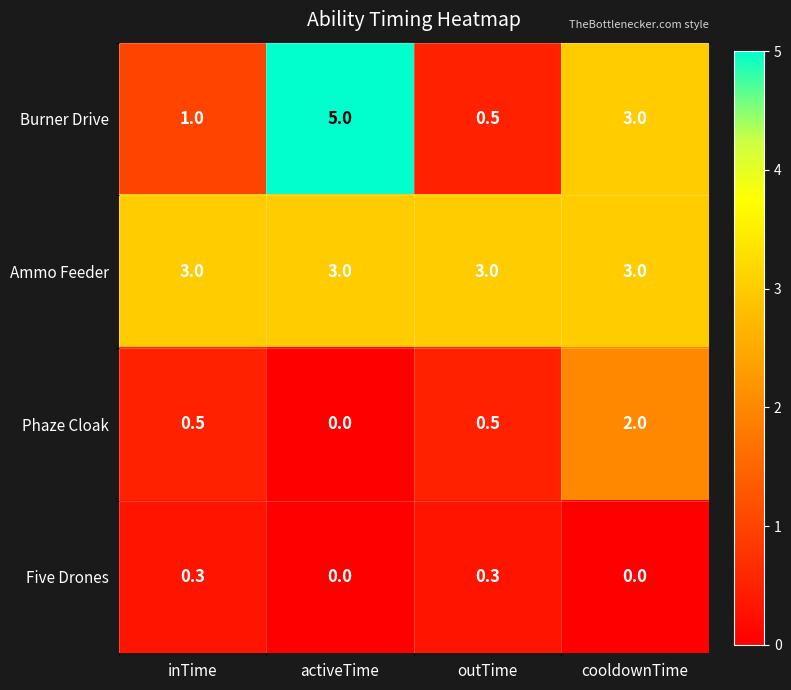

Rank the series by their maximum value, from lowest to highest.

Five Drones, Phaze Cloak, Ammo Feeder, Burner Drive